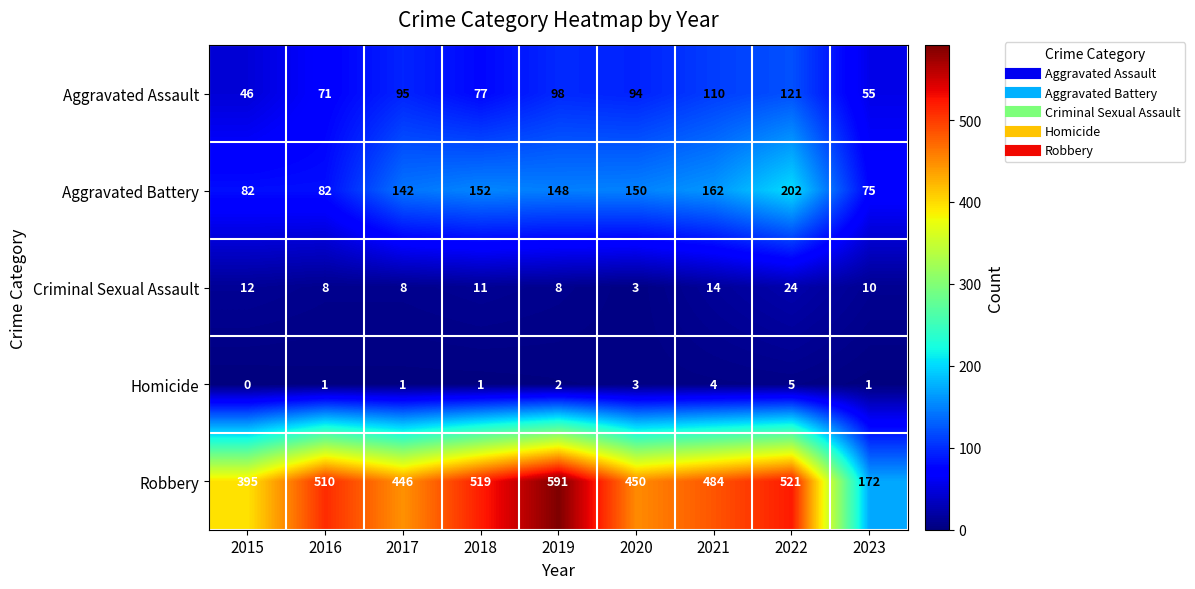

What is the difference between the highest and lowest values at 2017?

445